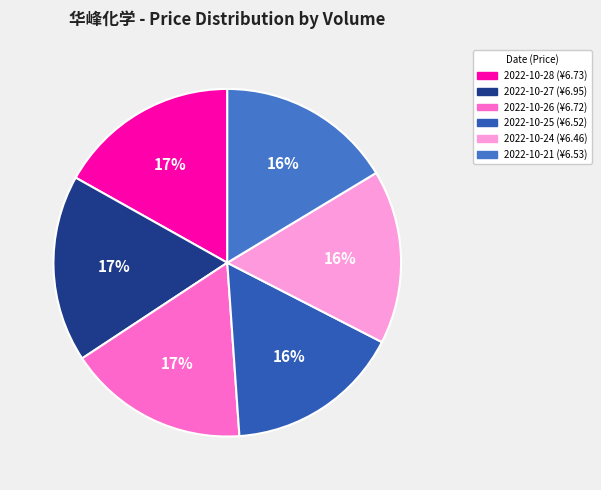

To the nearest percent, what is the average slice percentage?

17%